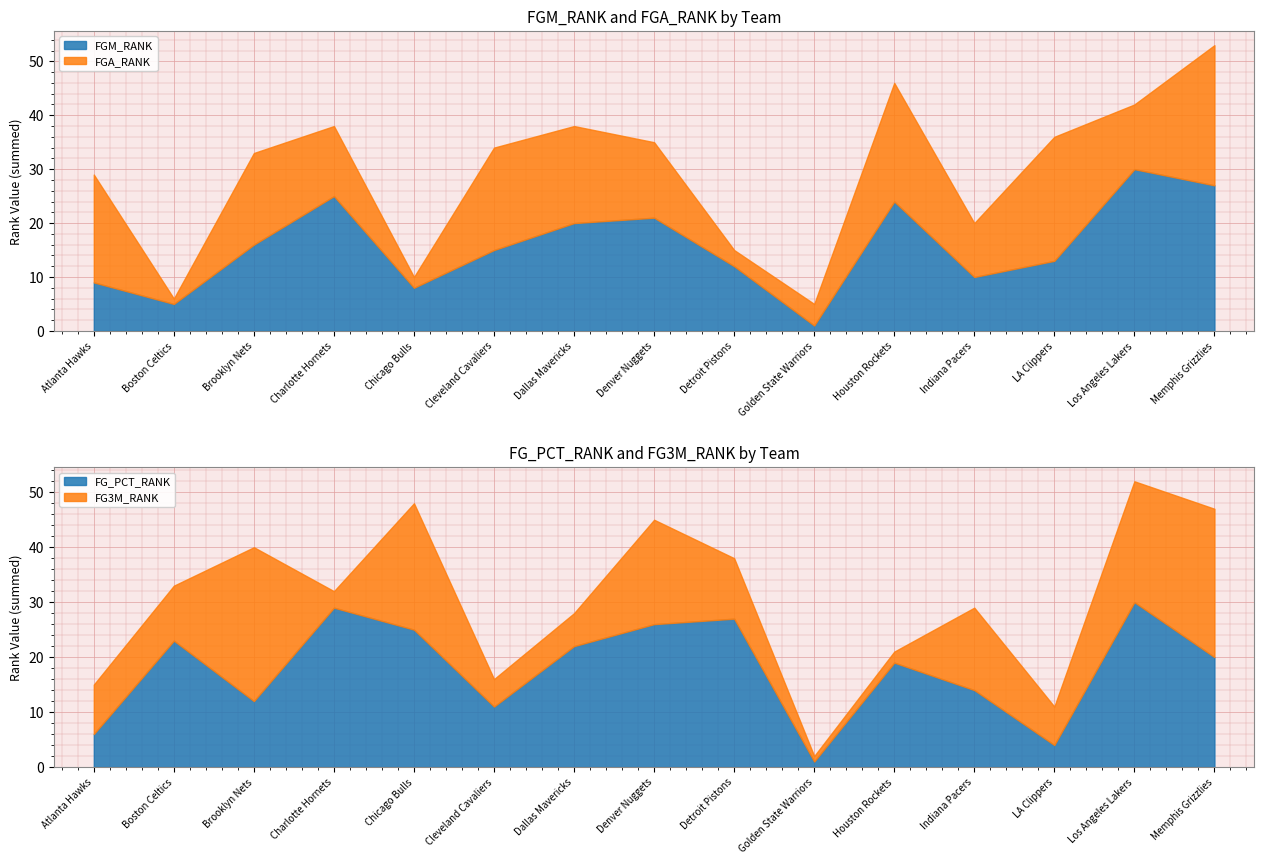

At which category is the sum across all series the highest?

Memphis Grizzlies